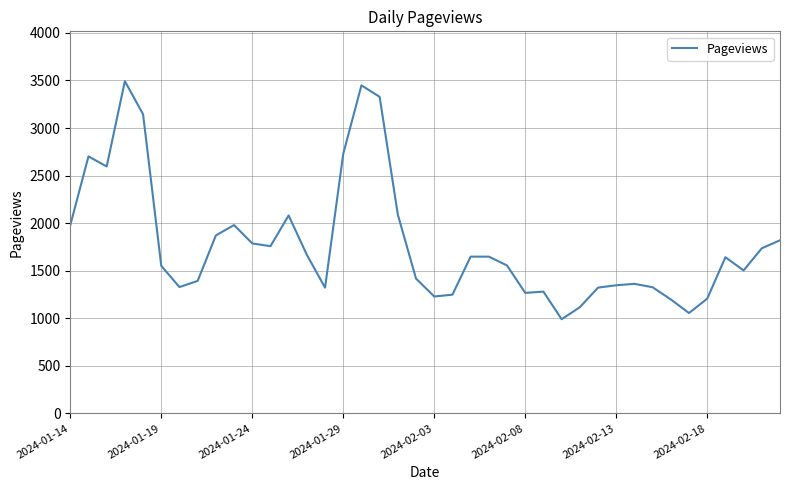

What is the smallest value displayed?

990